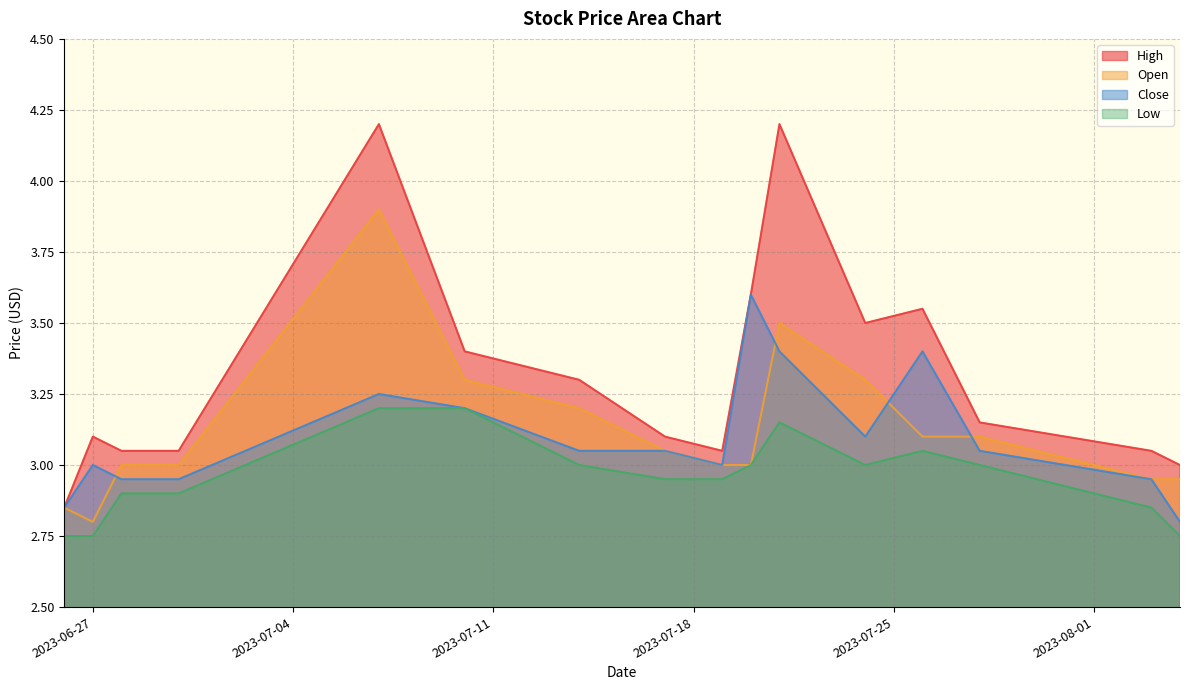

Reading right to left, extract all data points from this chart.

High: 2023-08-04=3.0	2023-08-03=3.0	2023-07-28=3.2	2023-07-26=3.5	2023-07-24=3.5	2023-07-21=4.2	2023-07-20=3.6	2023-07-19=3.0	2023-07-17=3.1	2023-07-14=3.3	2023-07-10=3.4	2023-07-07=4.2	2023-06-30=3.0	2023-06-28=3.0	2023-06-27=3.1	2023-06-26=2.8
Open: 2023-08-04=3.0	2023-08-03=3.0	2023-07-28=3.1	2023-07-26=3.1	2023-07-24=3.3	2023-07-21=3.5	2023-07-20=3.0	2023-07-19=3.0	2023-07-17=3.0	2023-07-14=3.2	2023-07-10=3.3	2023-07-07=3.9	2023-06-30=3.0	2023-06-28=3.0	2023-06-27=2.8	2023-06-26=2.8
Close: 2023-08-04=2.8	2023-08-03=3.0	2023-07-28=3.0	2023-07-26=3.4	2023-07-24=3.1	2023-07-21=3.4	2023-07-20=3.6	2023-07-19=3.0	2023-07-17=3.0	2023-07-14=3.0	2023-07-10=3.2	2023-07-07=3.2	2023-06-30=3.0	2023-06-28=3.0	2023-06-27=3.0	2023-06-26=2.8
Low: 2023-08-04=2.8	2023-08-03=2.8	2023-07-28=3.0	2023-07-26=3.0	2023-07-24=3.0	2023-07-21=3.2	2023-07-20=3.0	2023-07-19=3.0	2023-07-17=3.0	2023-07-14=3.0	2023-07-10=3.2	2023-07-07=3.2	2023-06-30=2.9	2023-06-28=2.9	2023-06-27=2.8	2023-06-26=2.8